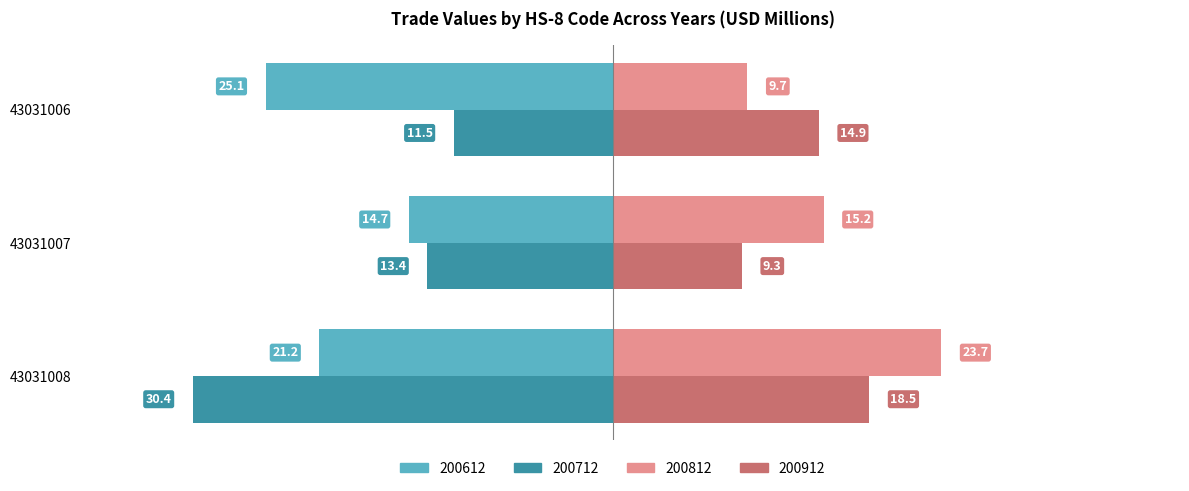

What is the sum of all 200712 values?

-55.3